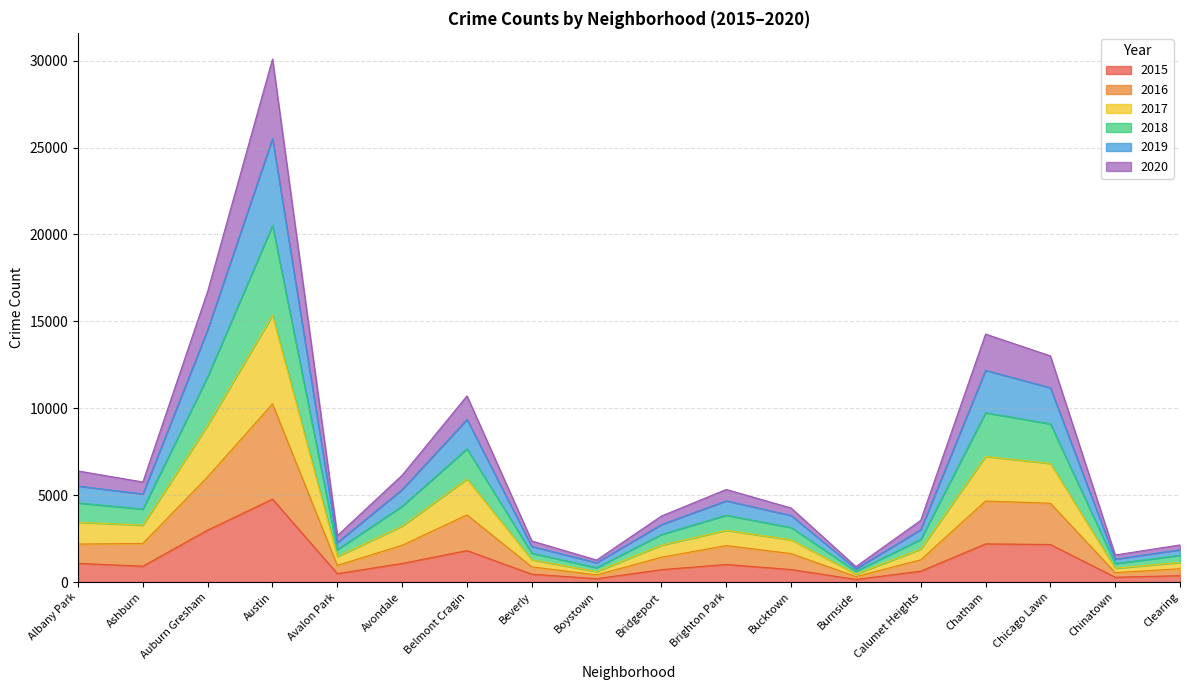

What is the total value across all series at Ashburn?

5756